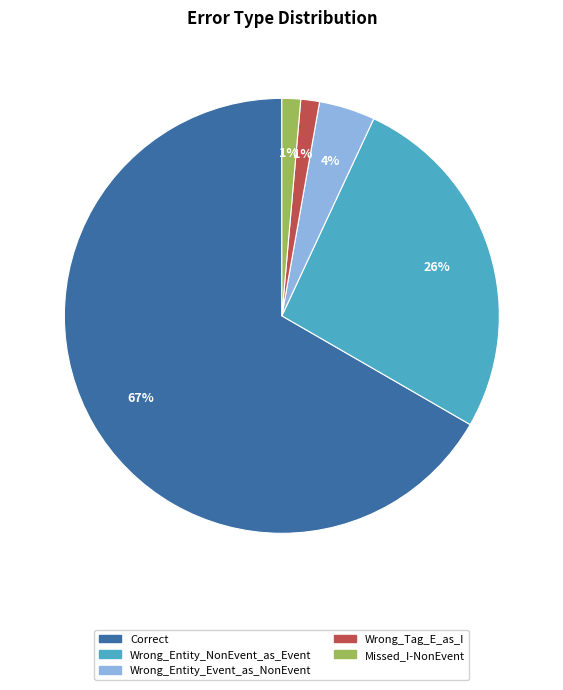

Is it true that Wrong_Entity_Event_as_NonEvent is 13% of the pie?

False